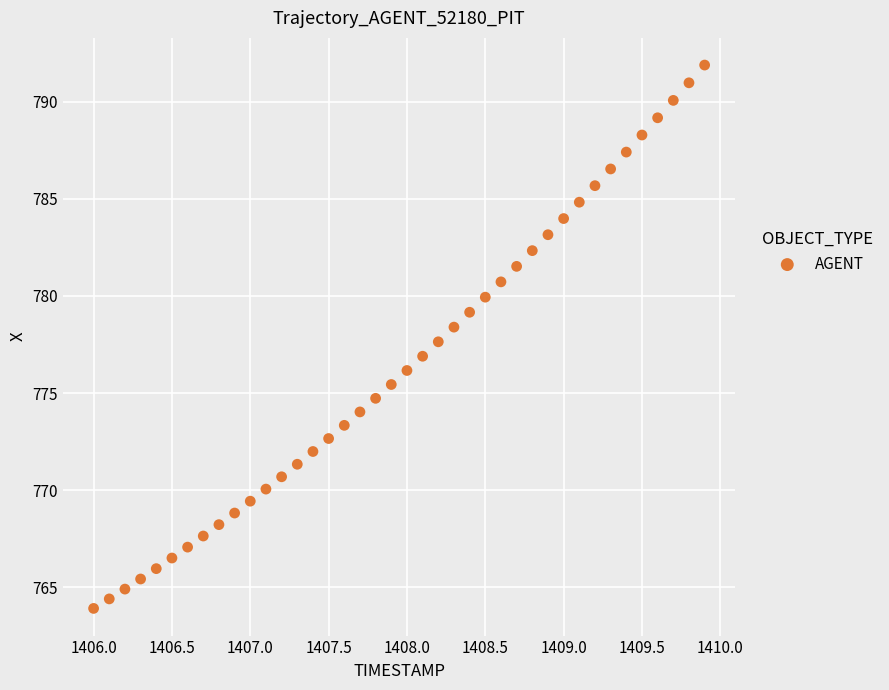

What is the range of X values (max minus min)?

3.9